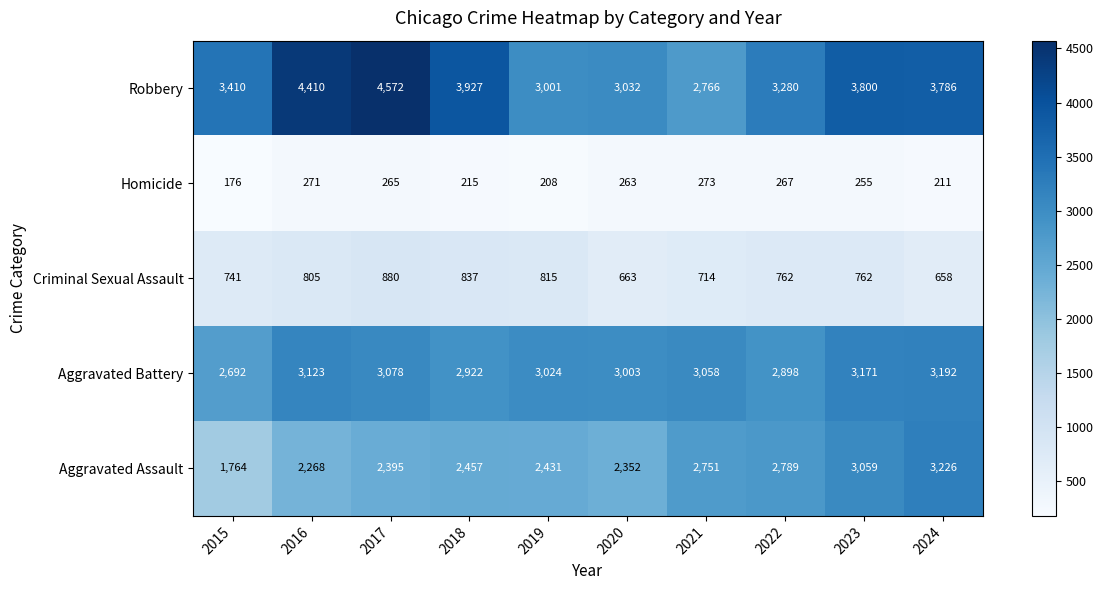

The Aggravated Battery series shows 2898 at 2022. True or false?

True